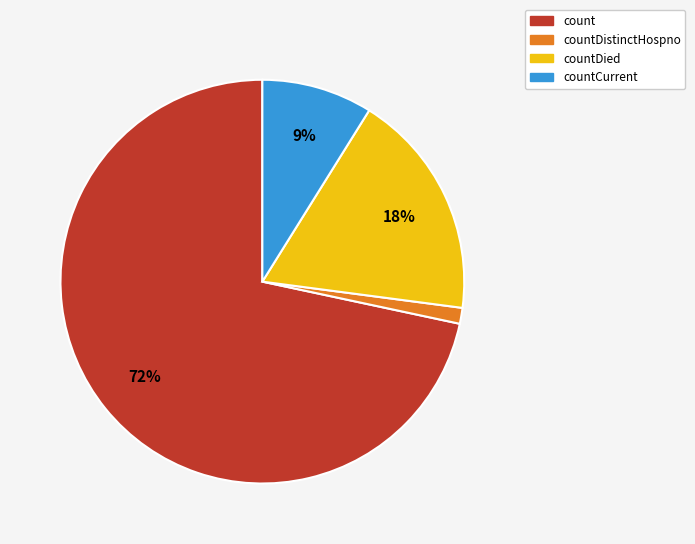

Is there any slice that represents more than half of the pie?

Yes